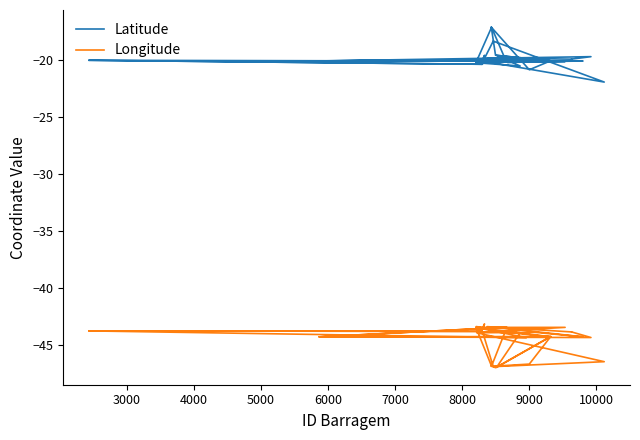

What is the sum of all Longitude values?

-1778.6